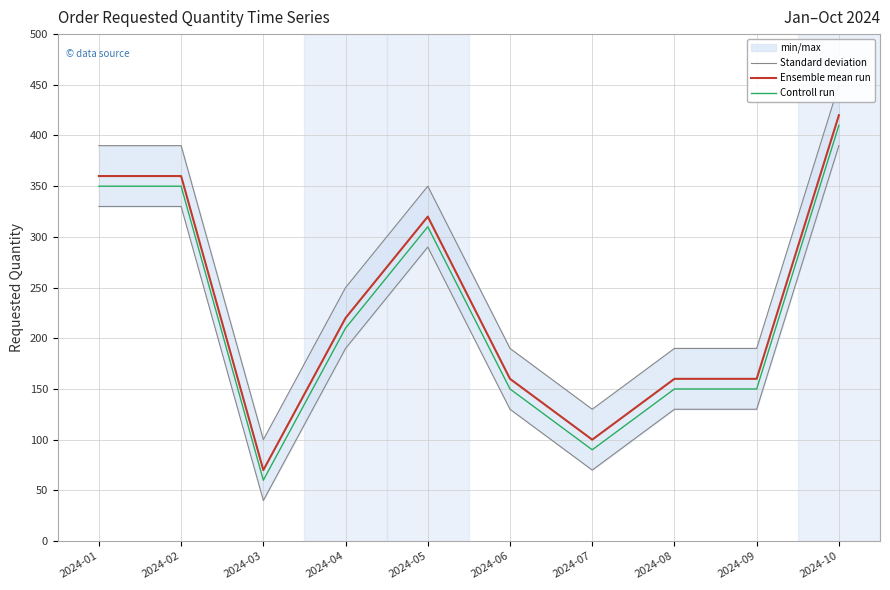

What is the smallest value displayed?

60